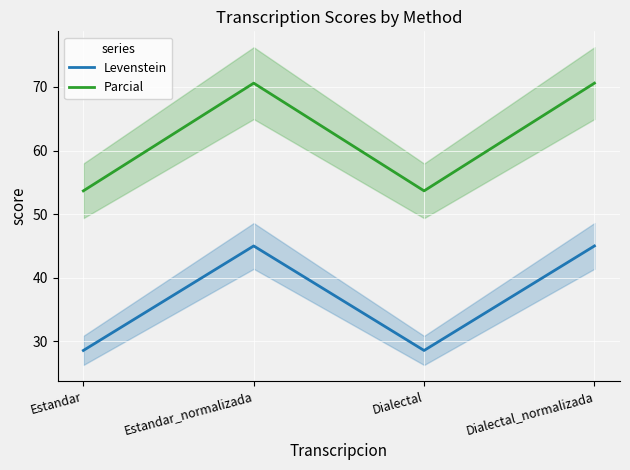

What are all the series names shown in the legend?

Levenstein, Parcial